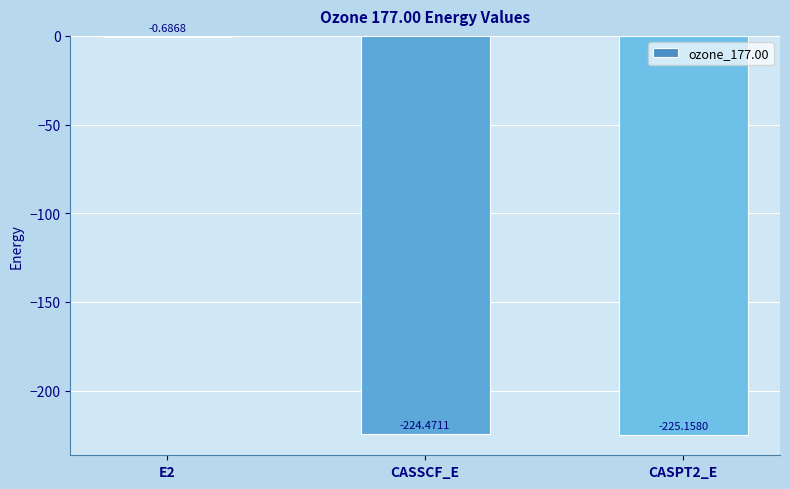

What is the change in value from E2 to CASPT2_E?

-224.5